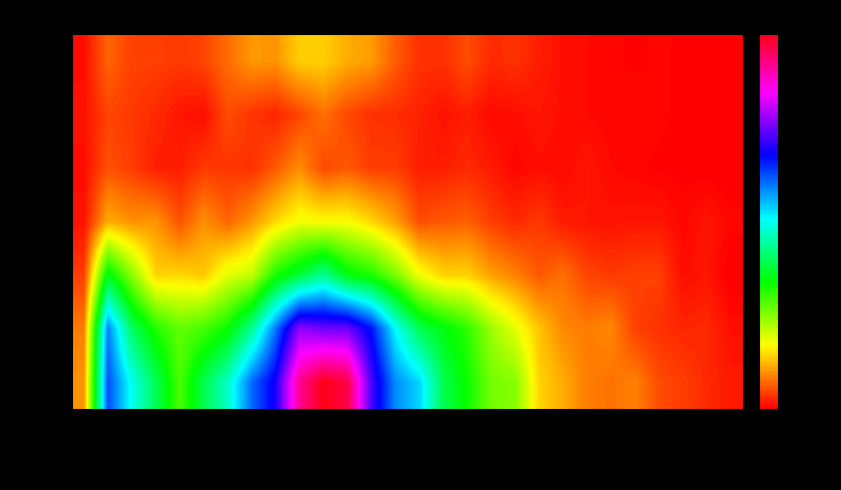

Rank the series by their maximum value, from highest to lowest.

80+, 70 - 79, 60 - 69, 50 - 59, 0 - 29, 40 - 49, 30 - 39